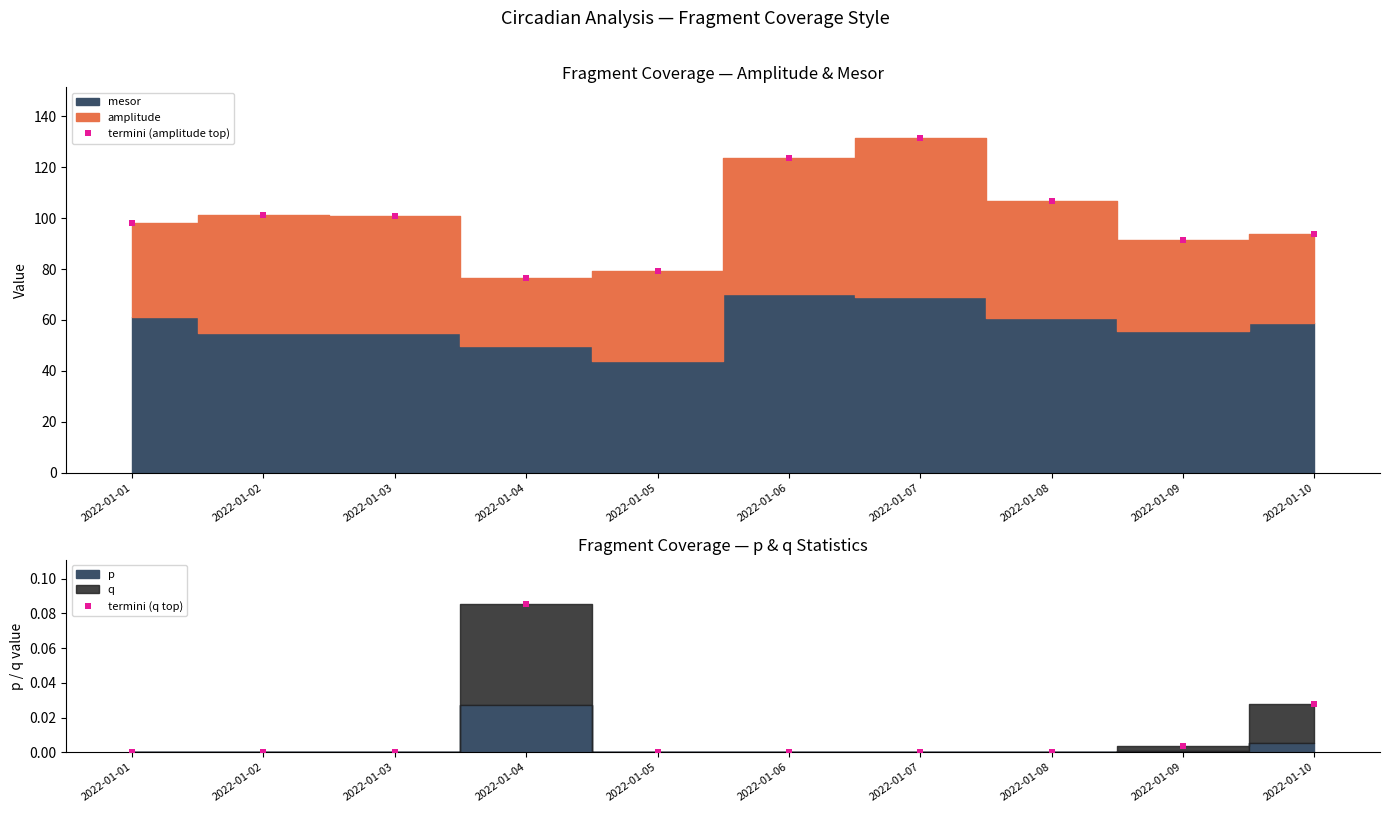

At which category is the sum across all series the highest?

2022-01-07